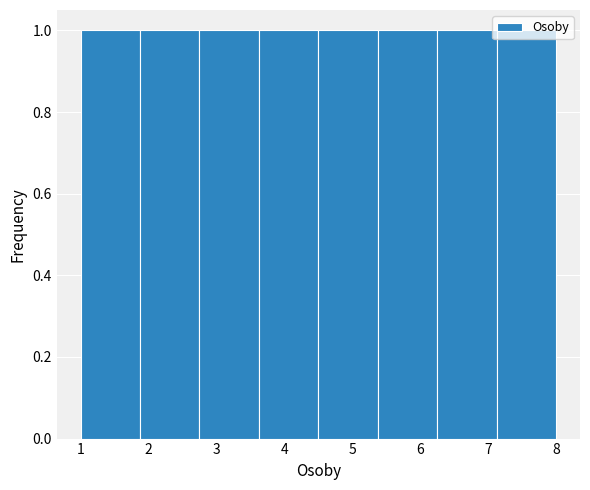

Reading left to right, list every bar in this chart as the range it spans on the x-axis followed by its height. Neither the bar edges nor the heights are printed on the chart, so give them approximately, as read against the axes.

1.0 to 1.9: 1
1.9 to 2.8: 1
2.8 to 3.6: 1
3.6 to 4.5: 1
4.5 to 5.4: 1
5.4 to 6.3: 1
6.3 to 7.1: 1
7.1 to 8.0: 1